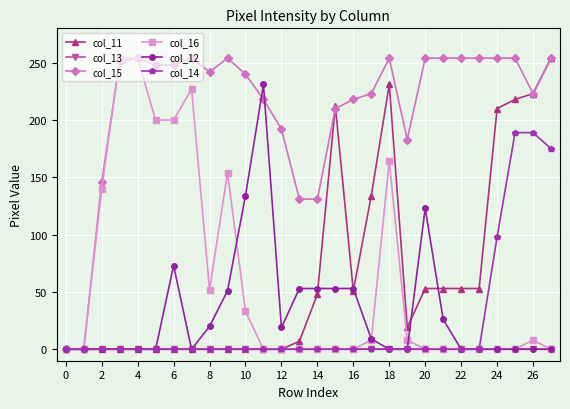

Which series has the largest total across all categories?

col_15